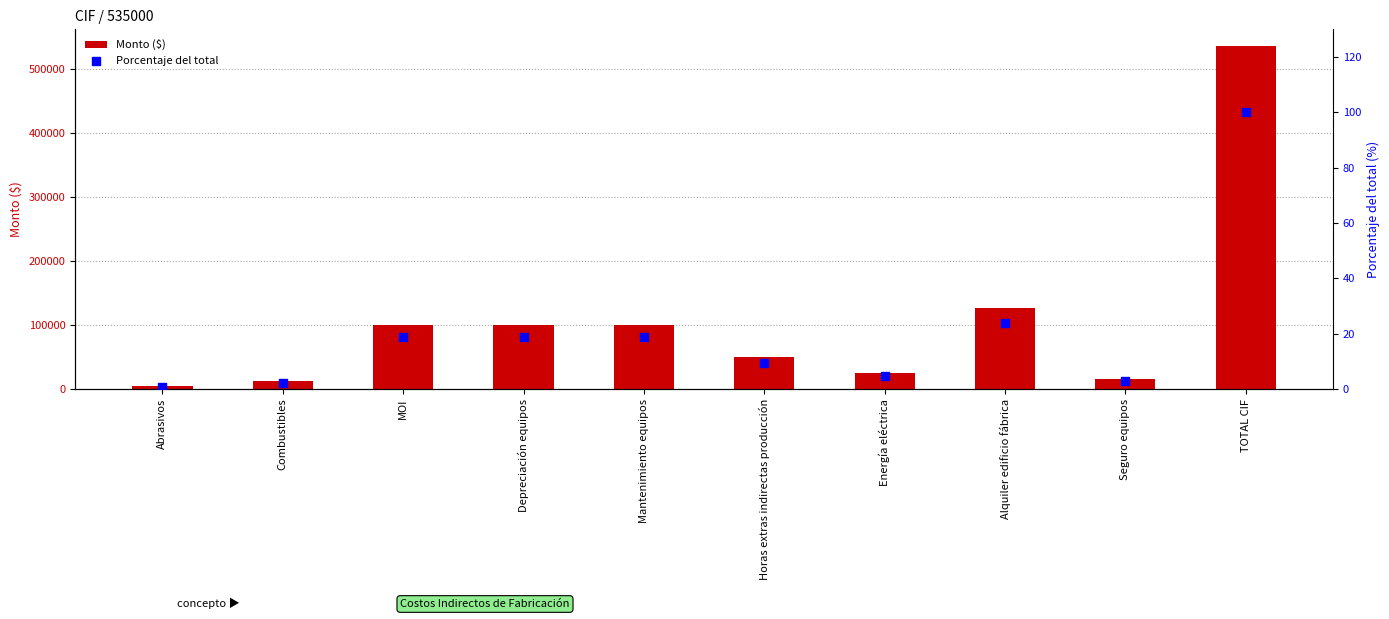

What is the total value across all series at Depreciación equipos?

100018.7